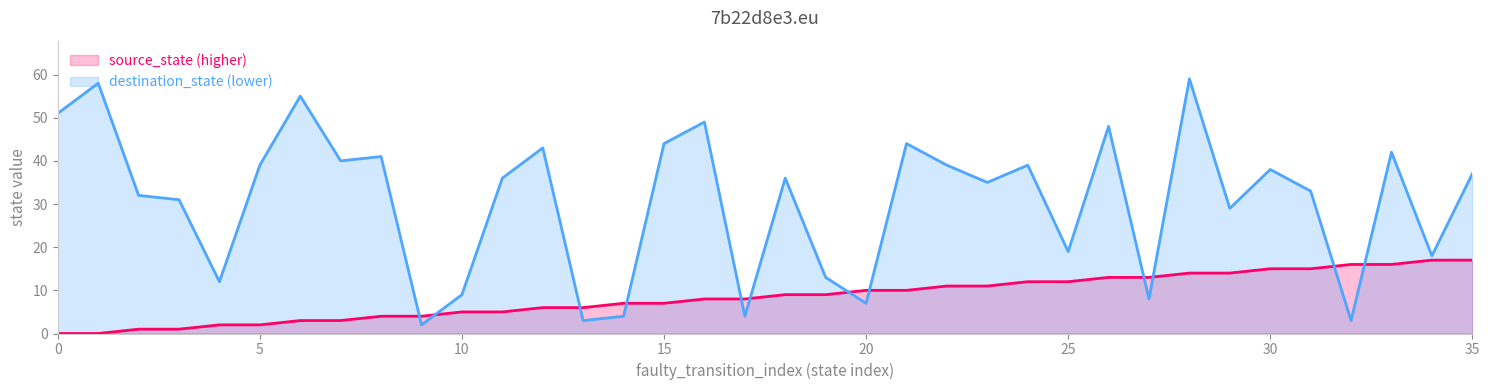

What is the difference between the maximum and minimum values in the destination_state series?

57